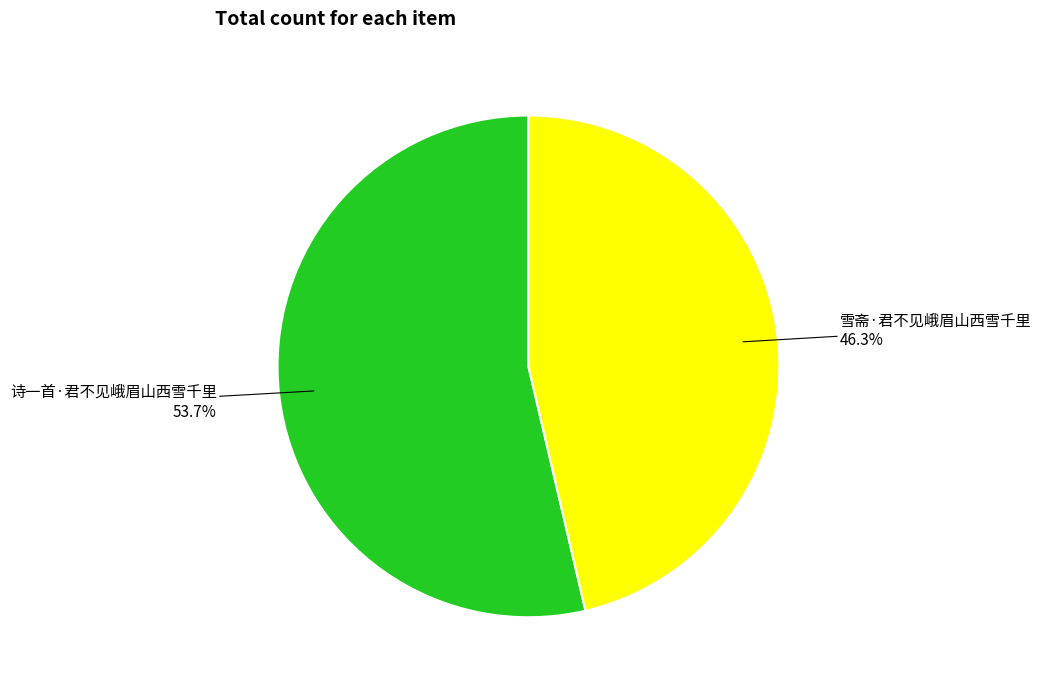

Is it true that 雪斋·君不见峨眉山西雪千里 is 61% of the pie?

False